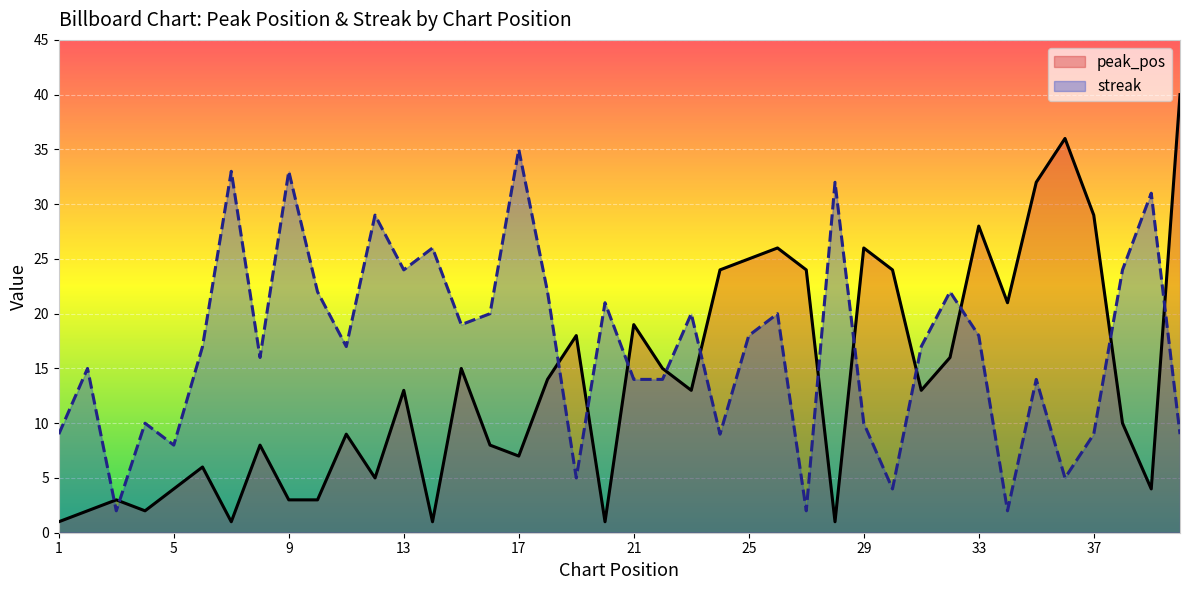

Which category has the highest value in the streak series?

17